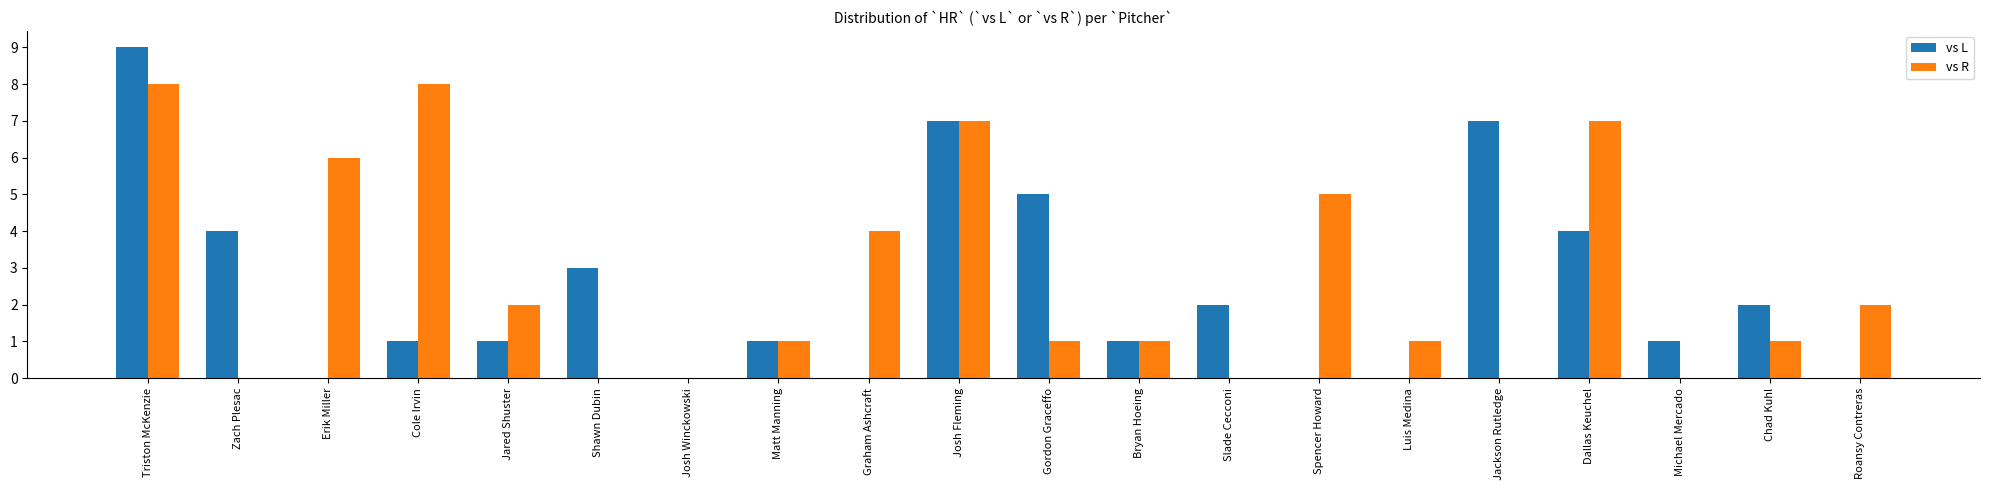

What is the sum of all vs L values?

48